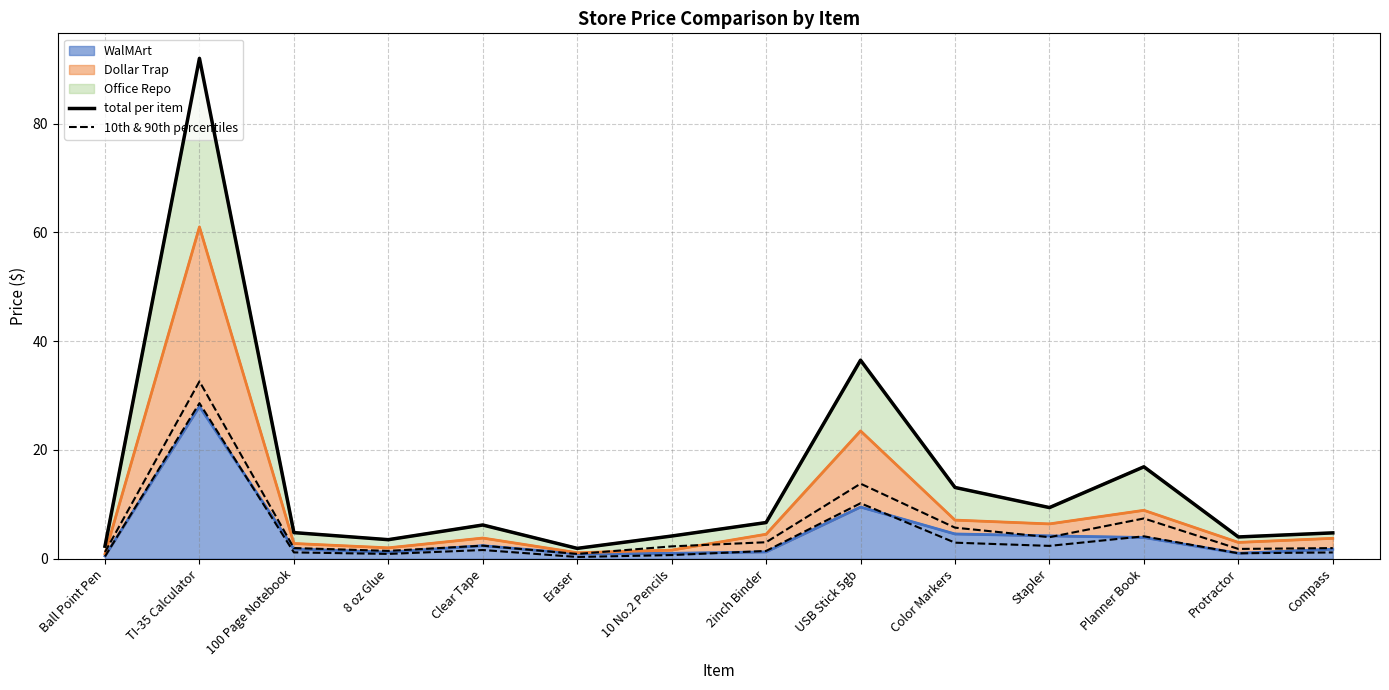

The total per item series shows 1.9 at Eraser. True or false?

True